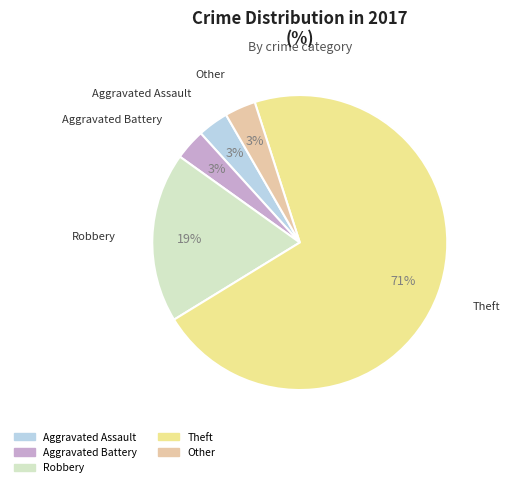

Do Aggravated Battery and Aggravated Assault together represent more than half of the pie?

No